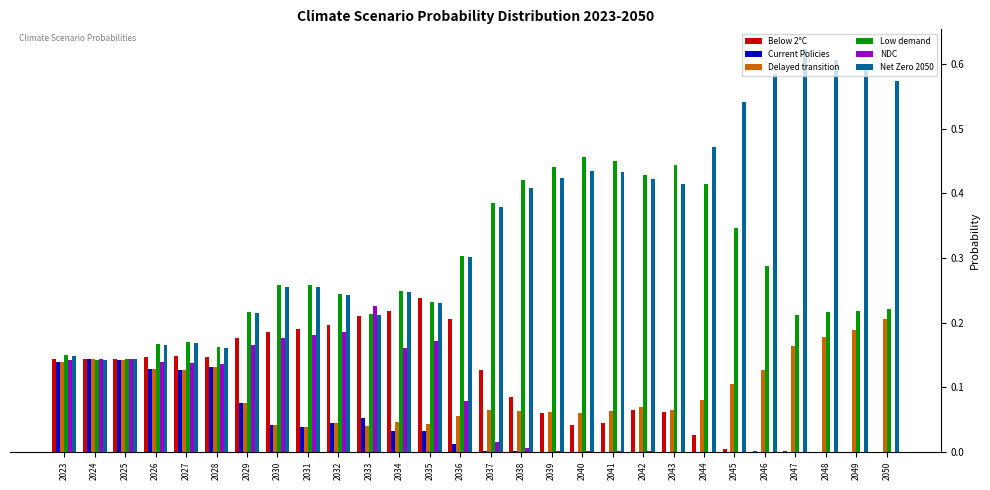

Is it true that Delayed transition equals 0.1 at 2027?

True